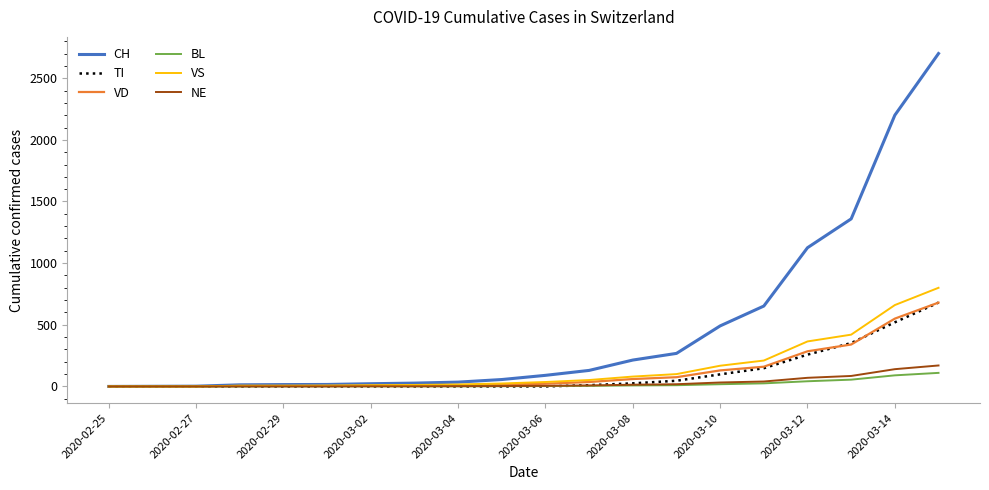

Which series has the largest range (max minus min)?

CH